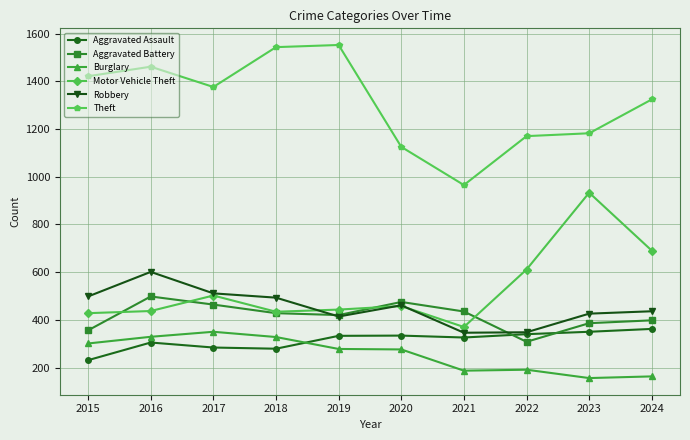

True or false: Robbery and Burglary intersect in this chart.

False